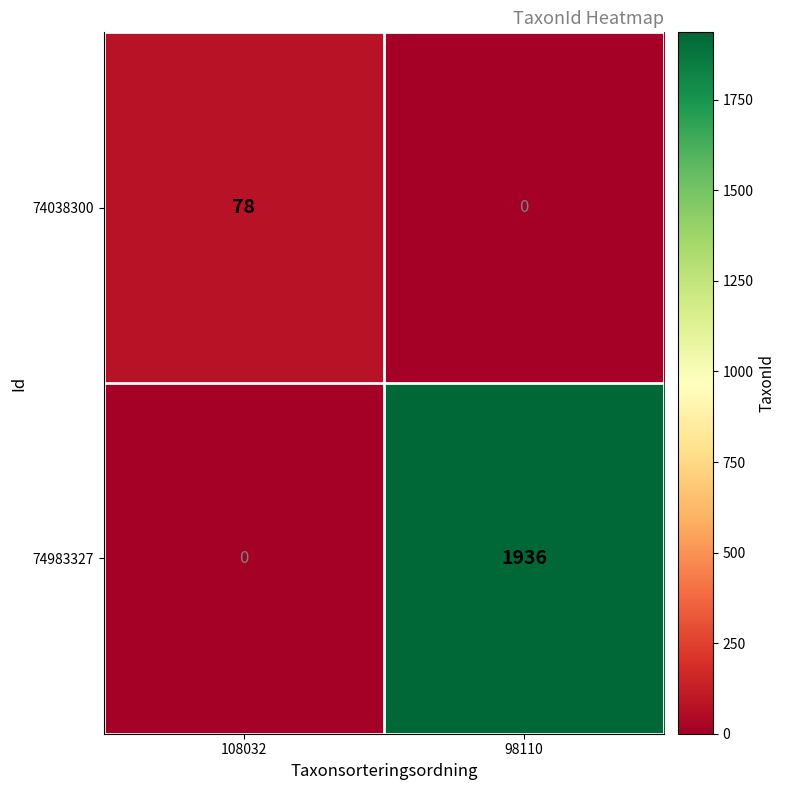

Which series has the largest range (max minus min)?

74983327